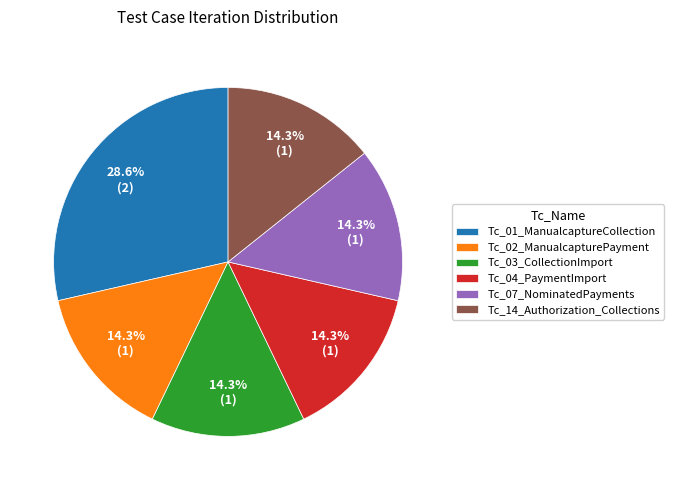

Is Tc_02_ManualcapturePayment the majority of the pie?

No